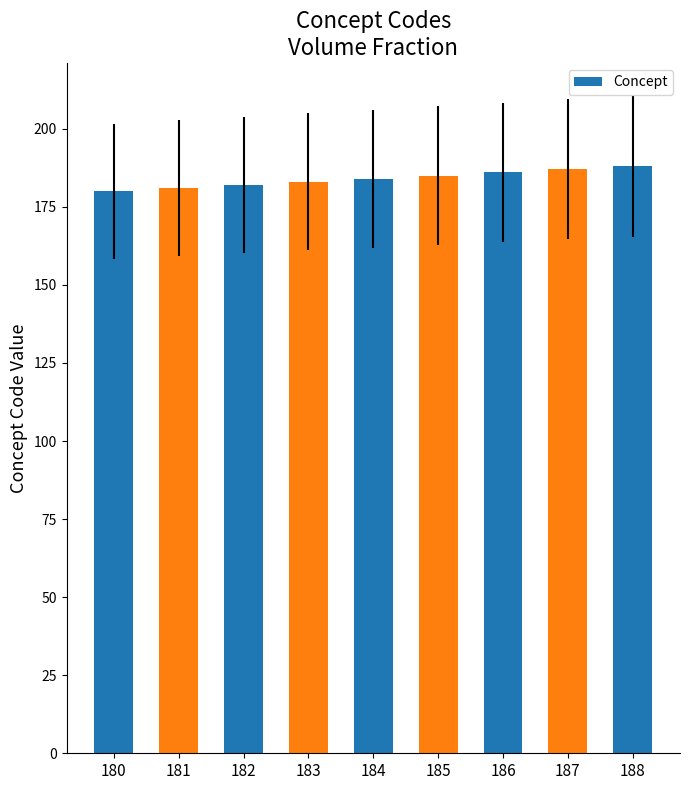

Reading left to right, list all the values displayed in this chart.

180=180	181=181	182=182	183=183	184=184	185=185	186=186	187=187	188=188